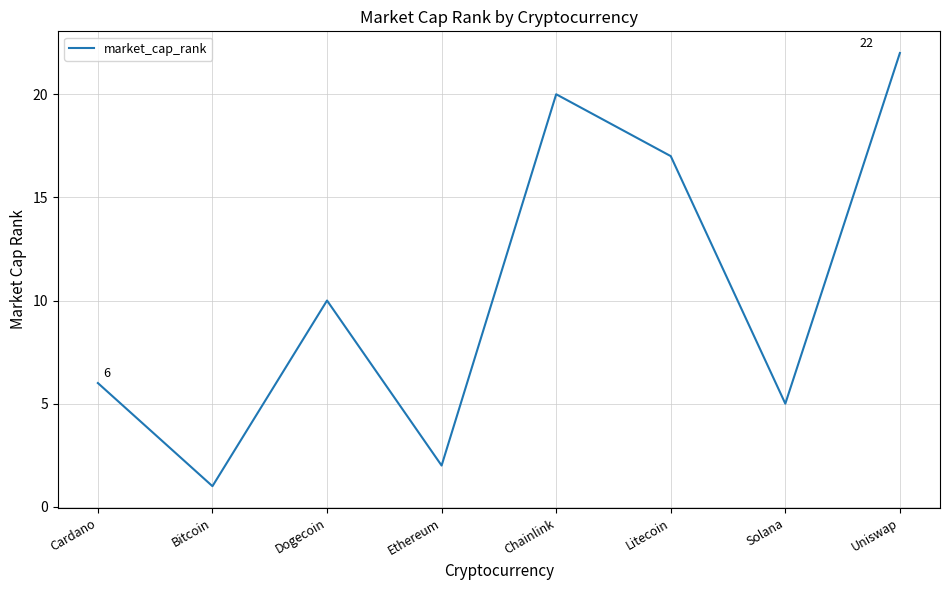

What position from the left is Uniswap?

8